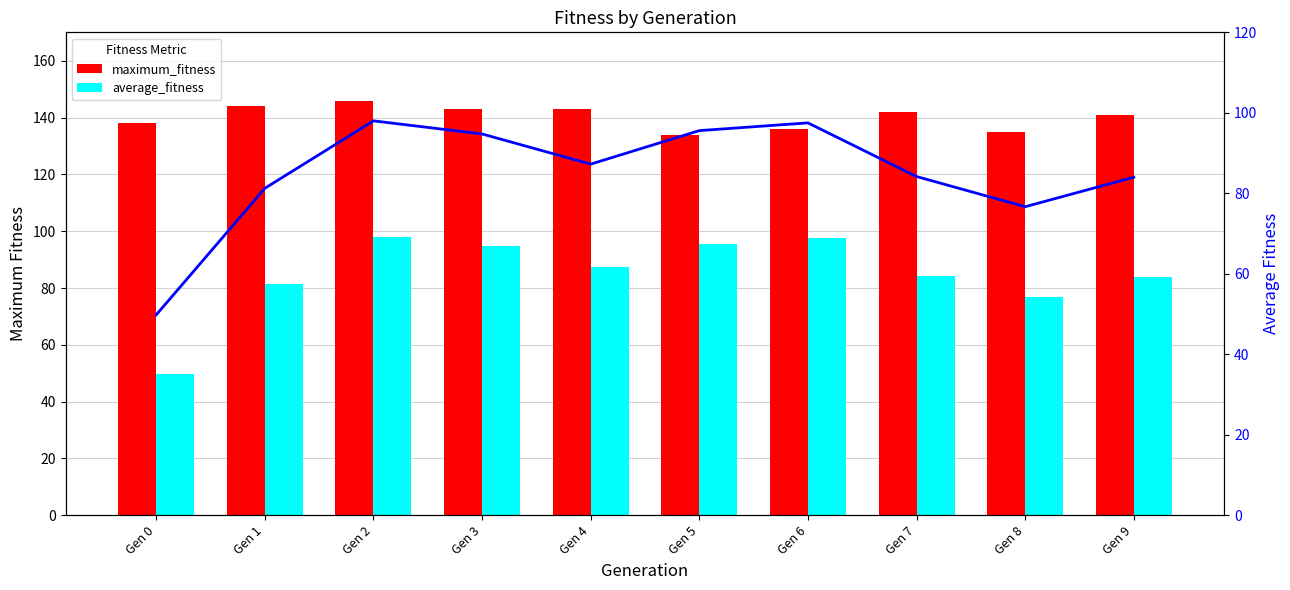

What is the spread (max minus min) of values at Gen 5?

38.4